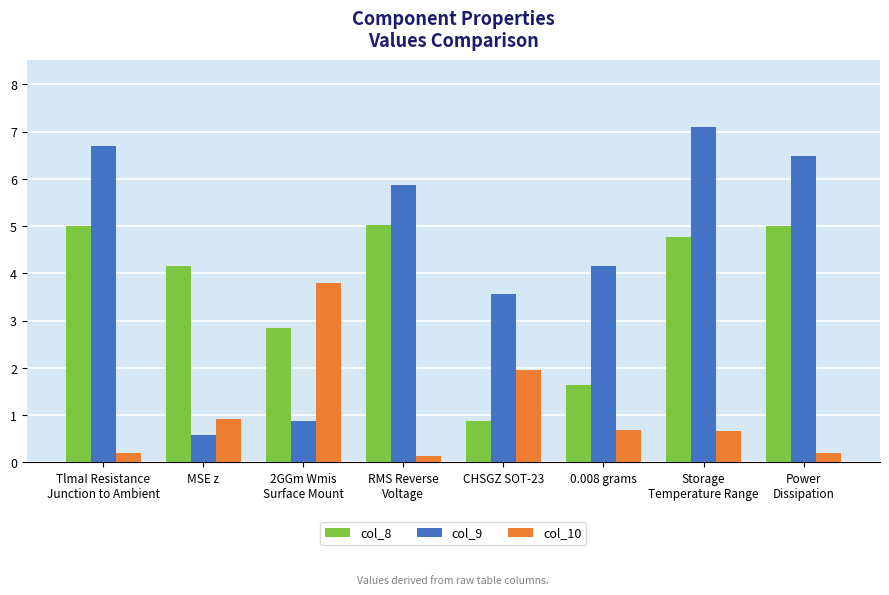

List the series in order of their overall mean, lowest first.

col_10, col_8, col_9